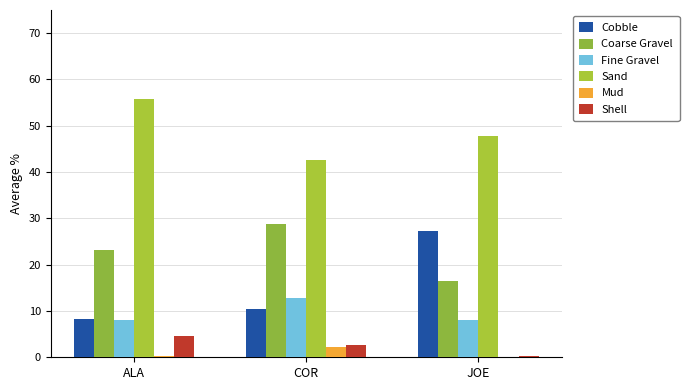

Is the value of Sand at JOE greater than the value of Coarse Gravel at JOE?

Yes